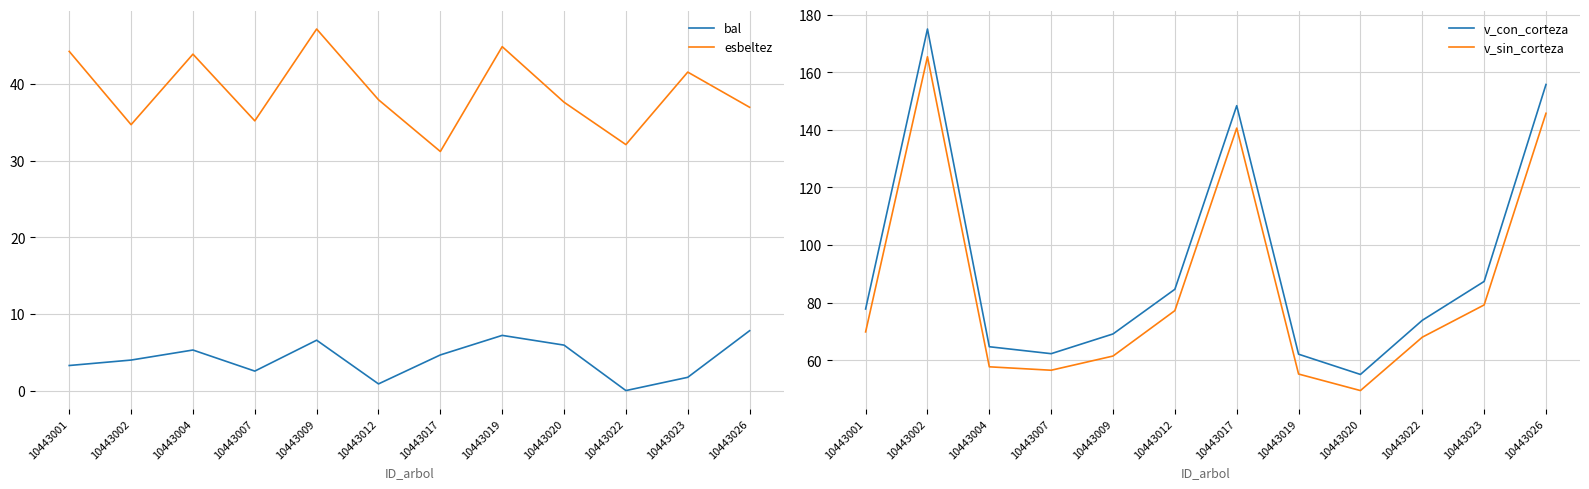

Which series has the largest range (max minus min)?

v_con_corteza